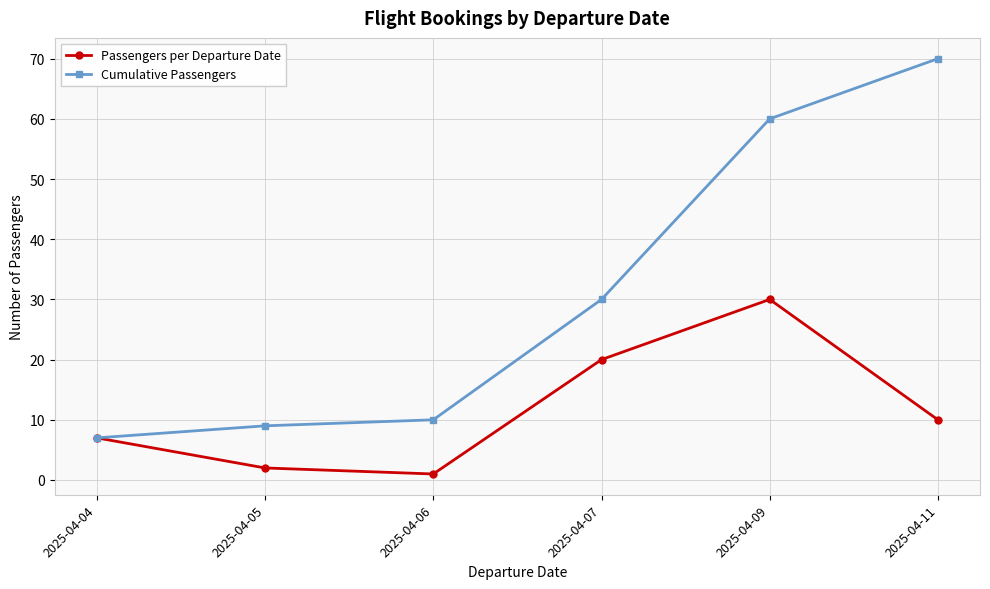

What is the maximum value shown in the chart?

70